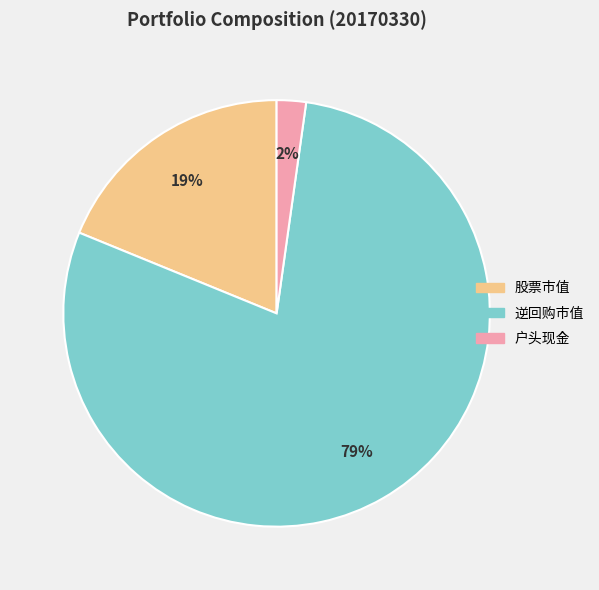

Count the number of slices in the pie.

3